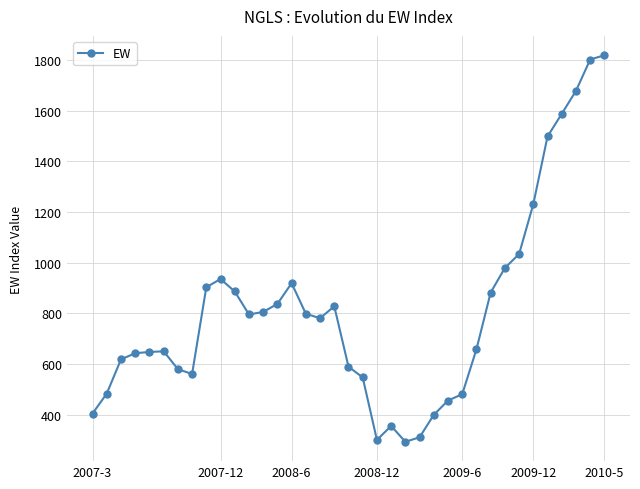

What is the maximum value shown in the chart?

1819.2